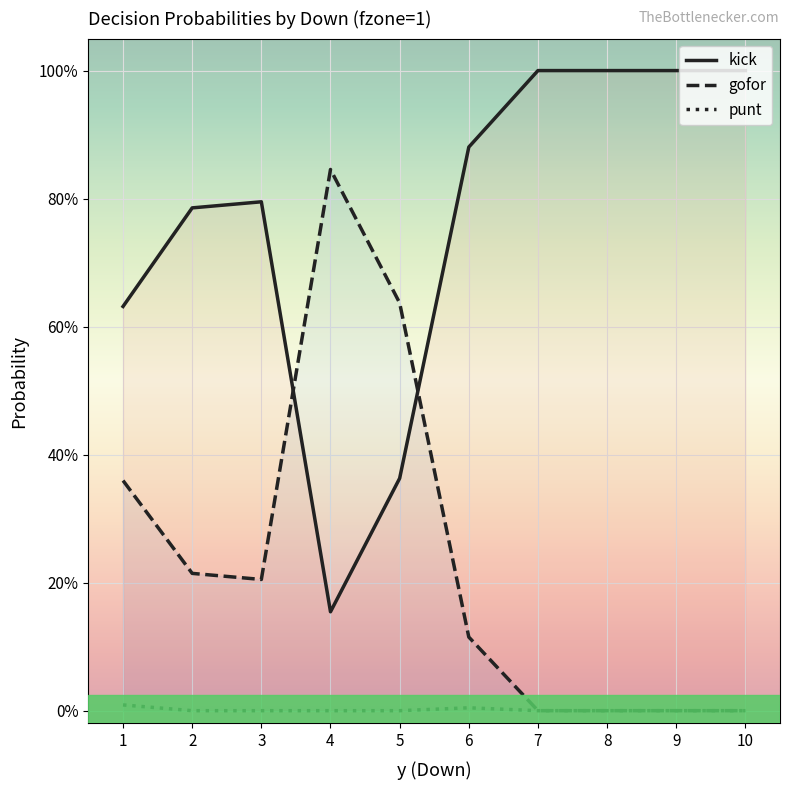

Does the chart display data point markers on the line(s)?

No